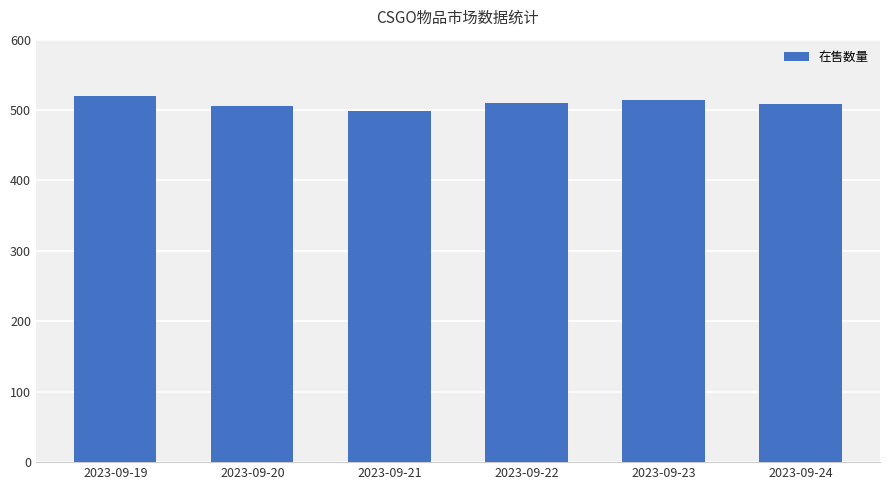

What is the approximate value at 2023-09-24, to the nearest 5?

510